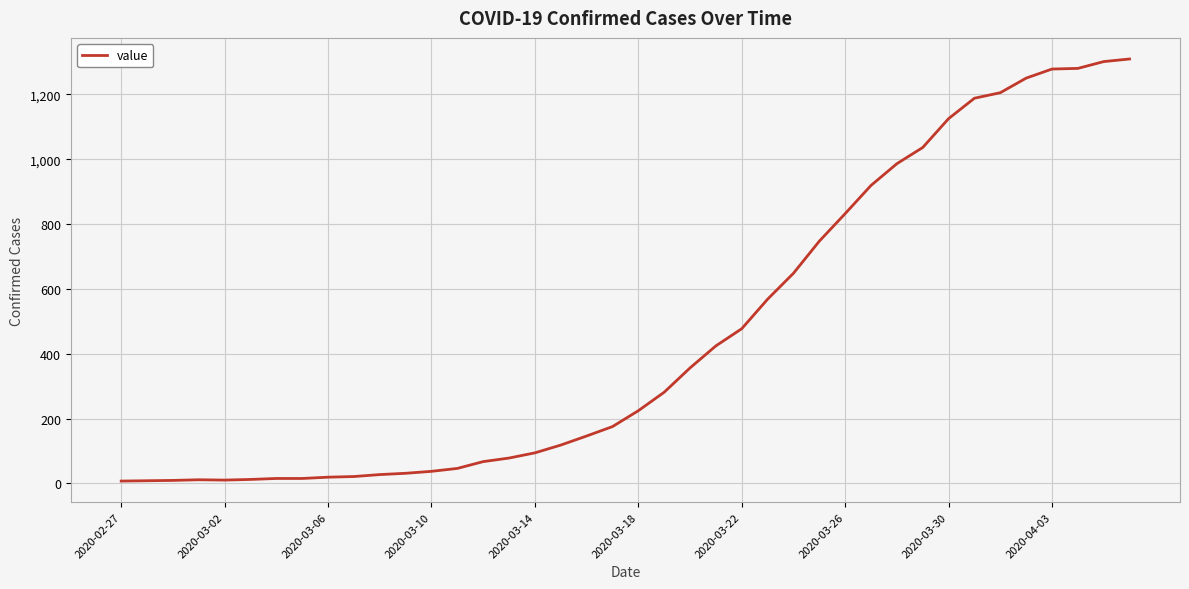

What is the greatest value displayed?

1309